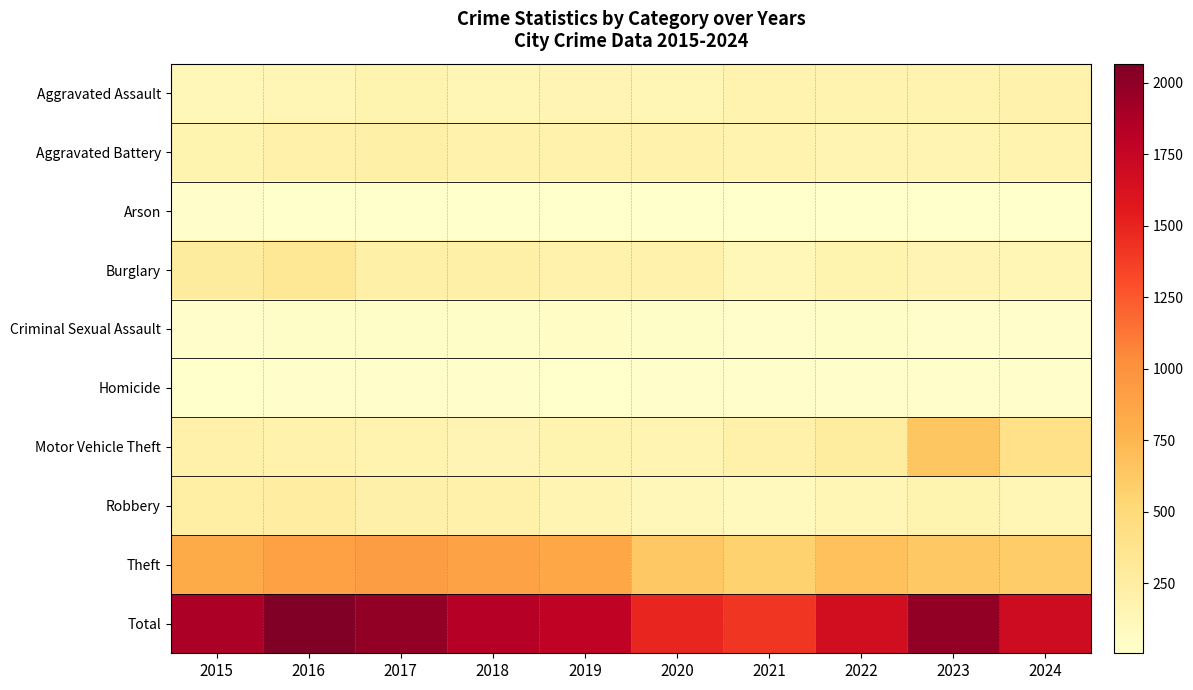

Rank the series by their maximum value, from highest to lowest.

Total, Theft, Motor Vehicle Theft, Burglary, Robbery, Aggravated Battery, Aggravated Assault, Criminal Sexual Assault, Homicide, Arson